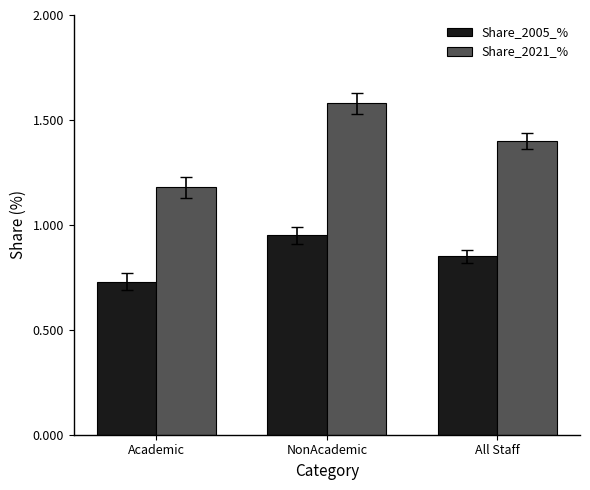

Is the value of Share_2005_% at NonAcademic greater than the value of Share_2021_% at Academic?

No